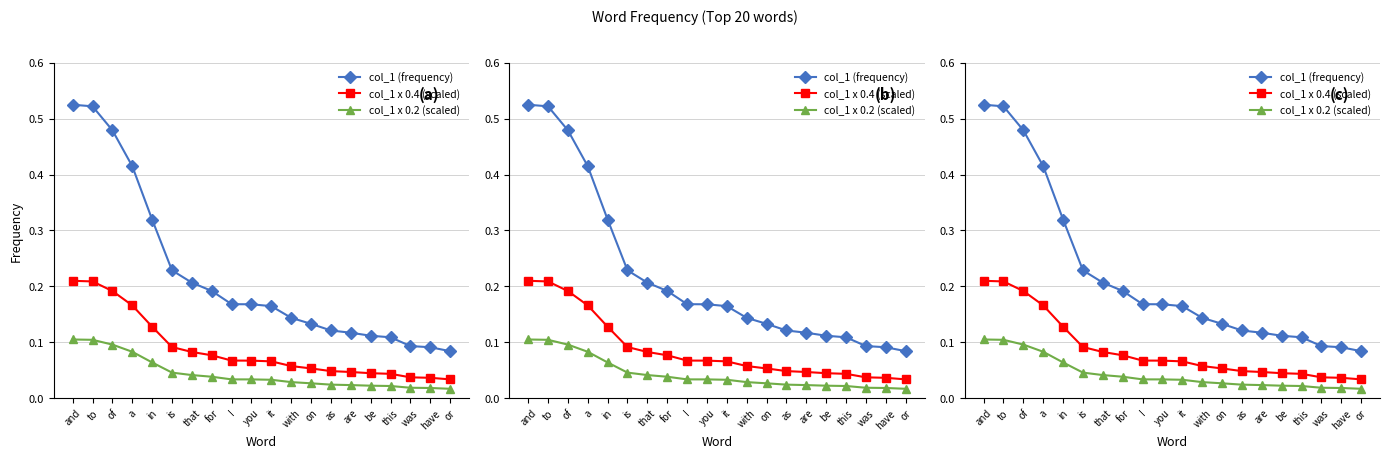

What is the label of the 1st point from the right?

or